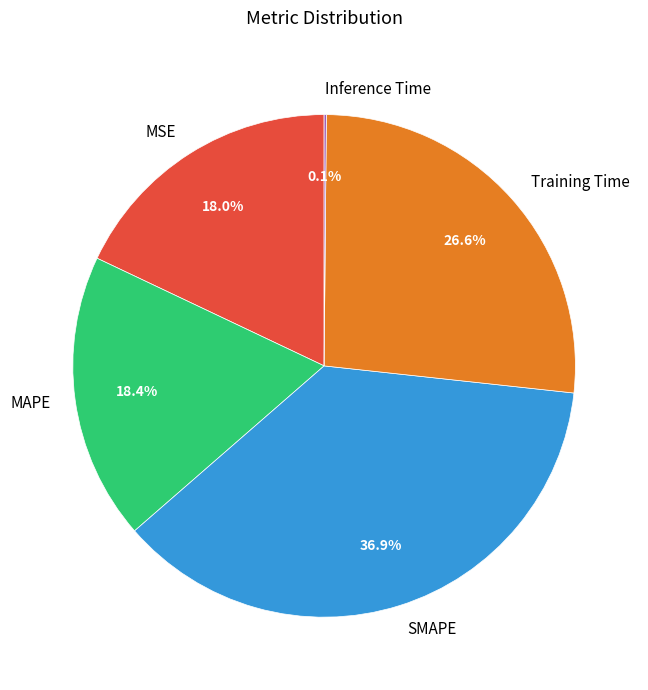

To the nearest percent, what is the difference between the largest and smallest slice percentages?

37%